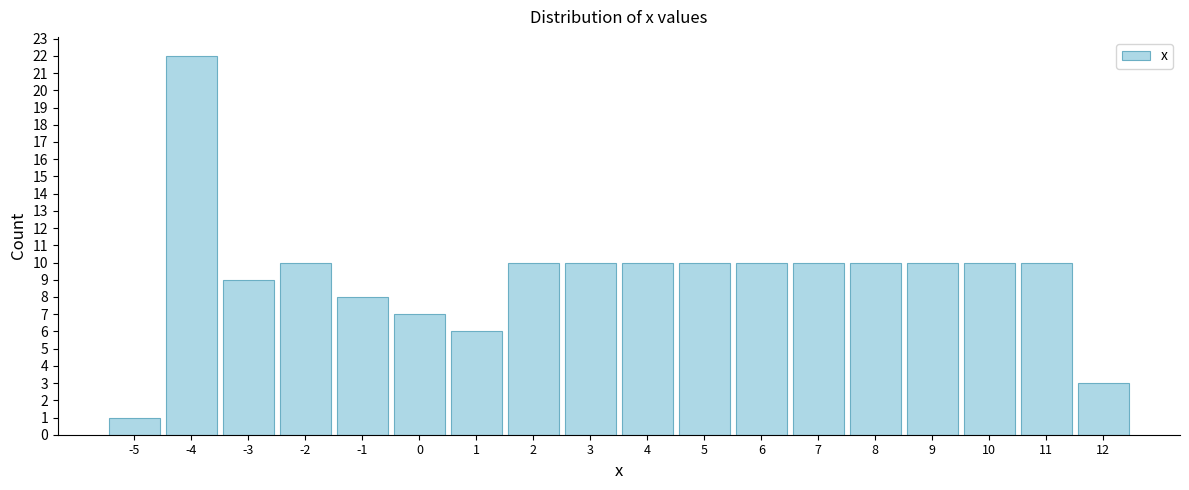

Reading left to right, extract all data points from this chart.

1	22	9	10	8	7	6	10	10	10	10	10	10	10	10	10	10	3